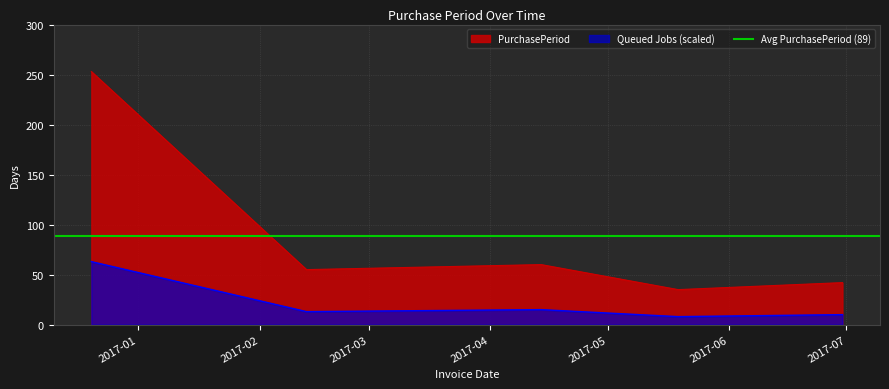

What position from the left is 2017-02-13?

2